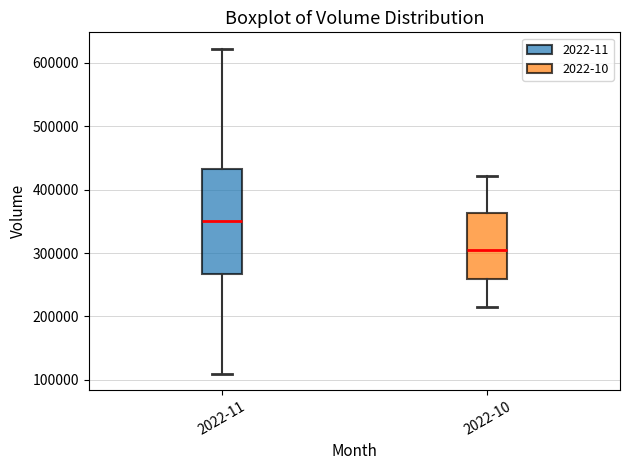

Where does the median line of the box for 2022-10 sit on the y-axis? The values are not printed on the chart, so give them approximately, as read against the axis.

300000